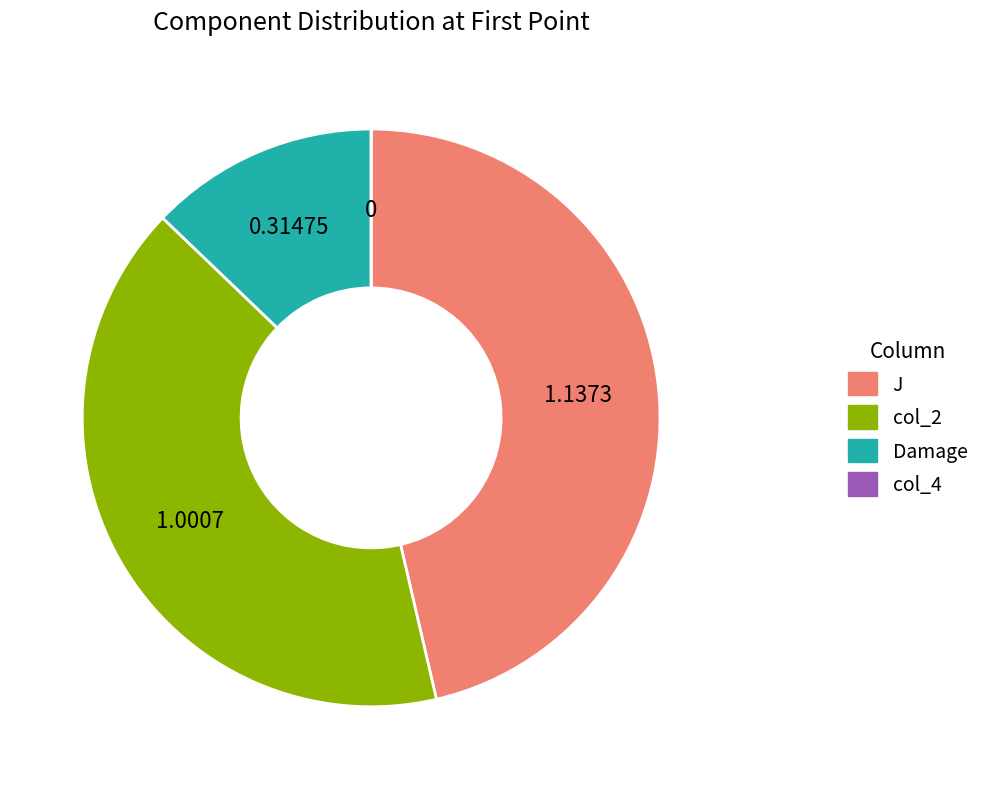

Do col_2 and Damage together represent more than half of the pie?

Yes